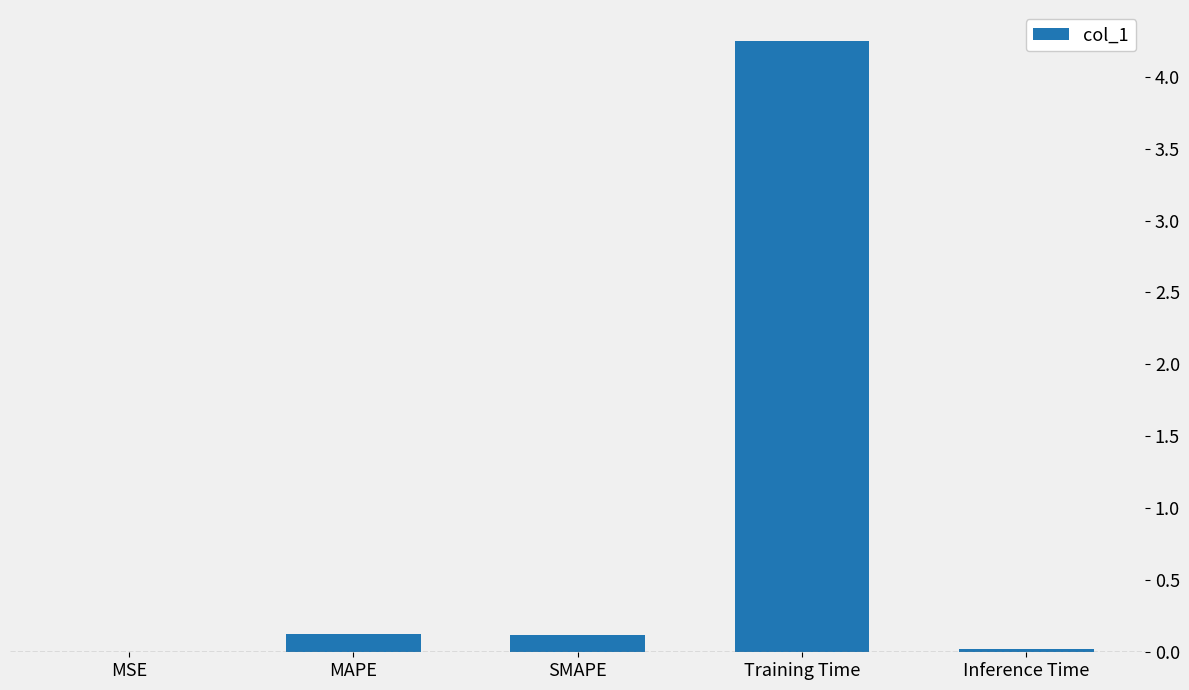

What is the sum of all values?

4.5